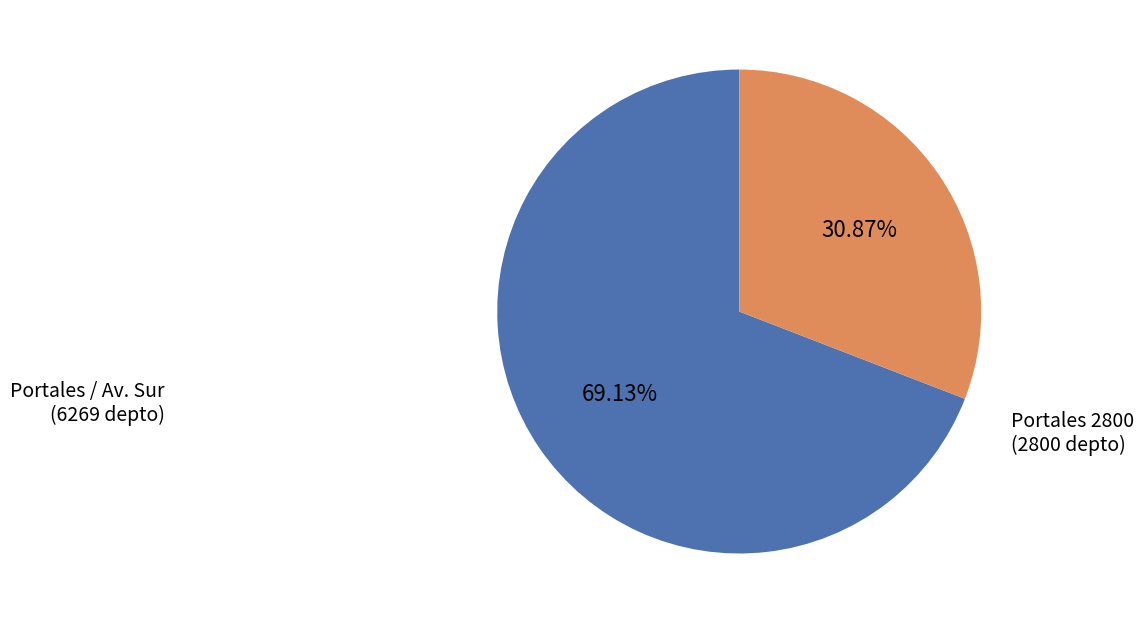

Is there a majority slice in this chart?

Yes